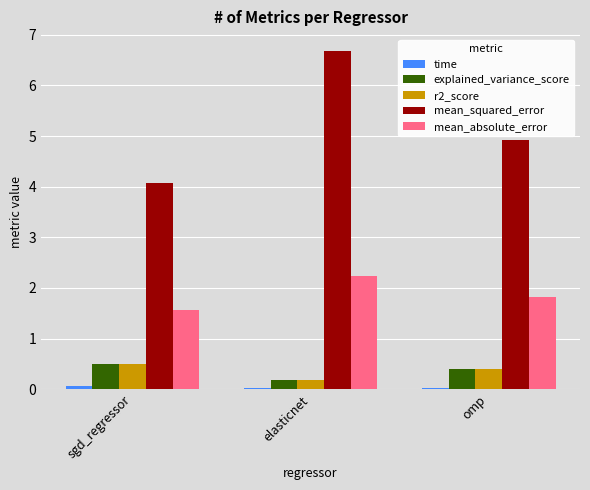

Is it true that explained_variance_score equals 0.5 at sgd_regressor?

True